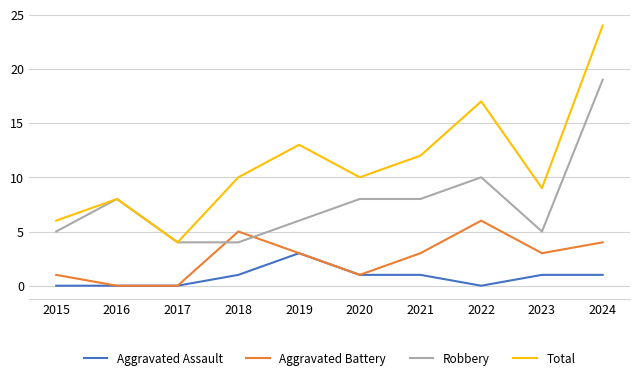

Rank the series by their maximum value, from lowest to highest.

Aggravated Assault, Aggravated Battery, Robbery, Total